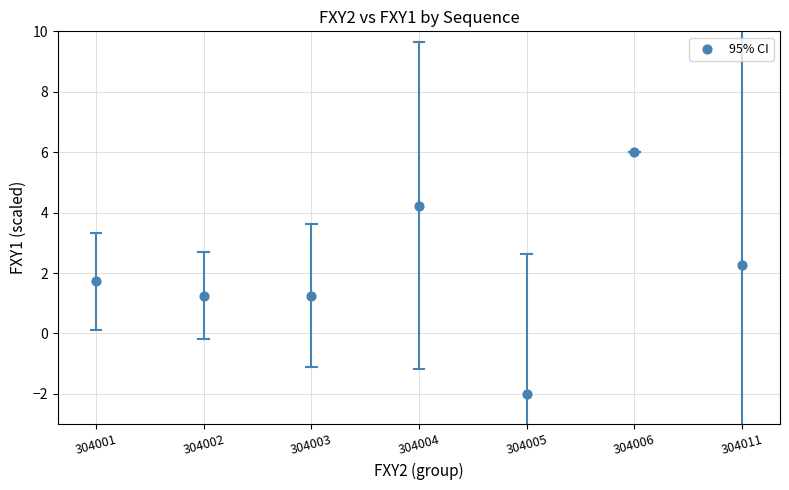

What is the average Y value?

2.1